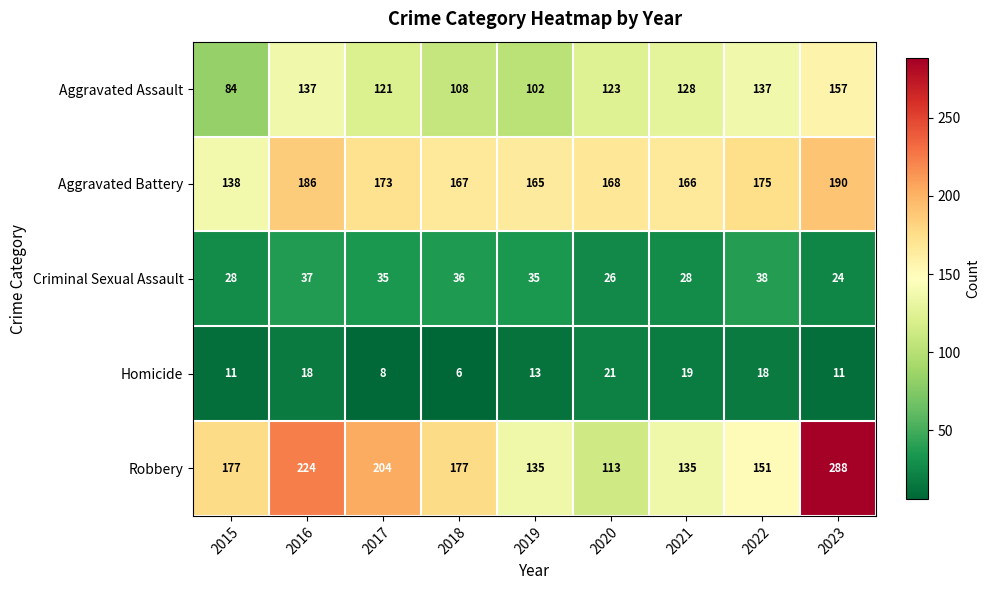

Is it true that Robbery equals 151 at 2022?

True